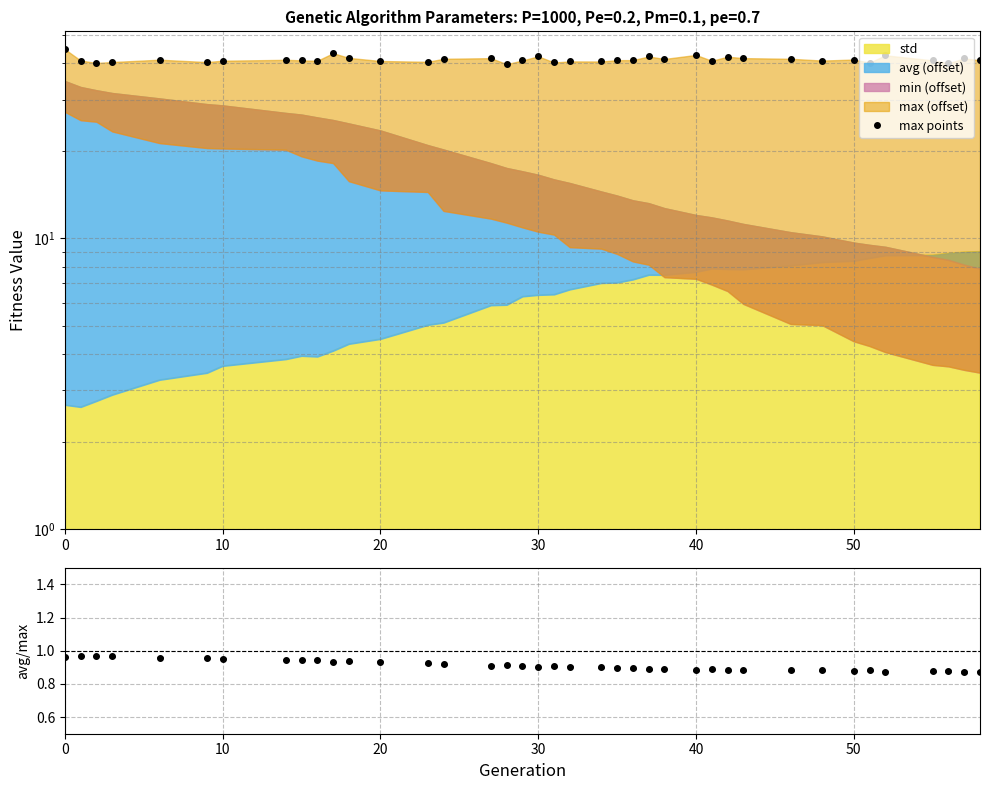

Reading left to right, transcribe all the data shown in this chart.

44.8	40.9	40.2	40.5	41.2	40.5	40.9	41.2	41.0	40.9	43.4	41.8	40.8	40.5	41.5	41.7	39.8	41.0	42.3	40.3	40.7	40.6	41.1	41.1	42.3	41.5	42.8	40.9	42.2	41.7	41.5	40.9	41.3	40.3	42.7	41.0	40.1	41.7	41.0